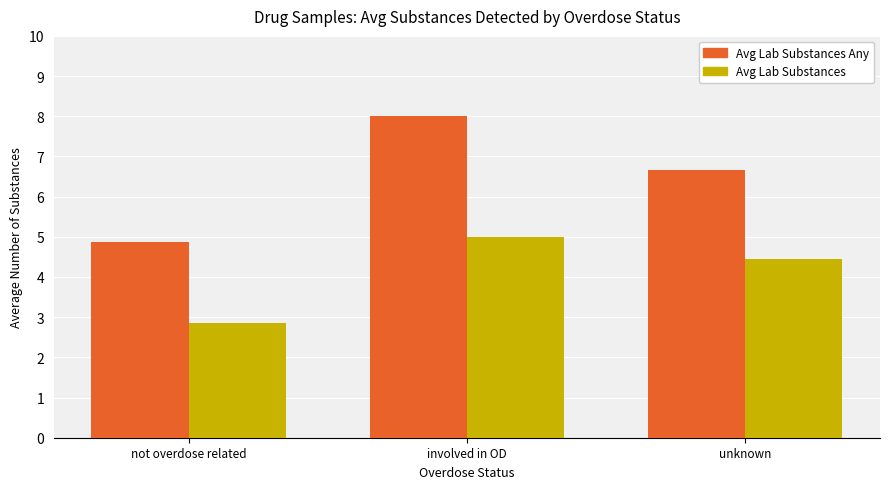

Which series has the widest spread of values?

Avg Lab Substances Any